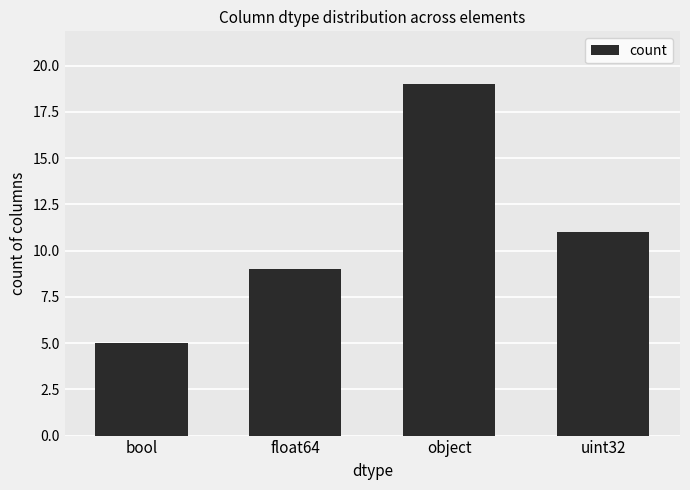

Which category has the highest value across all series?

object